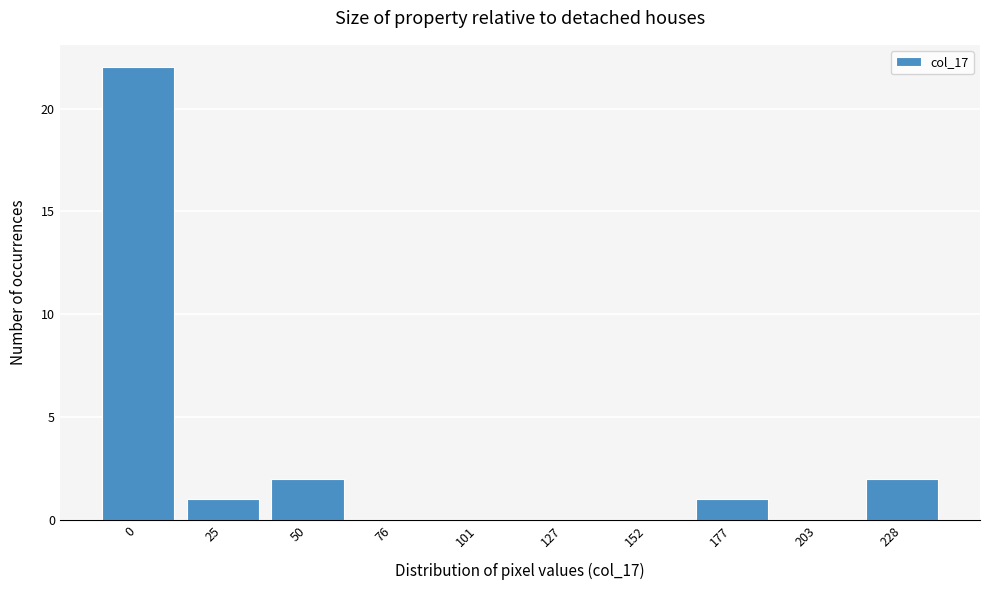

Reading left to right, list all the values displayed in this chart.

0=22	25=1	50=2	76=0	101=0	127=0	152=0	177=1	203=0	228=2